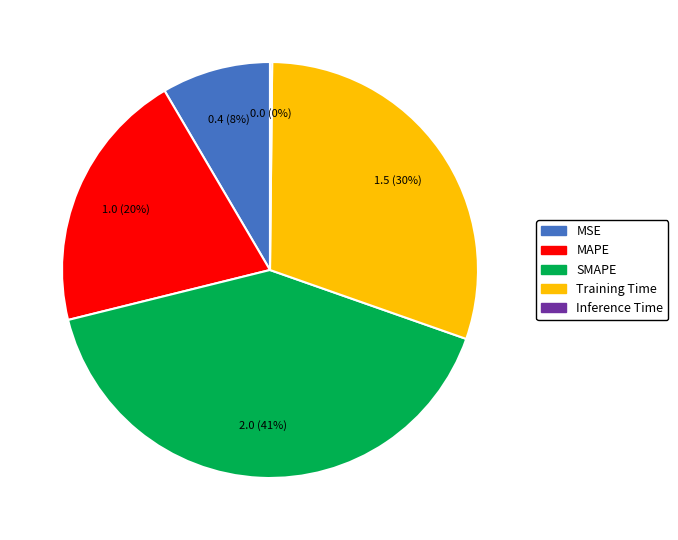

The MSE slice represents 8% of the pie. True or false?

True